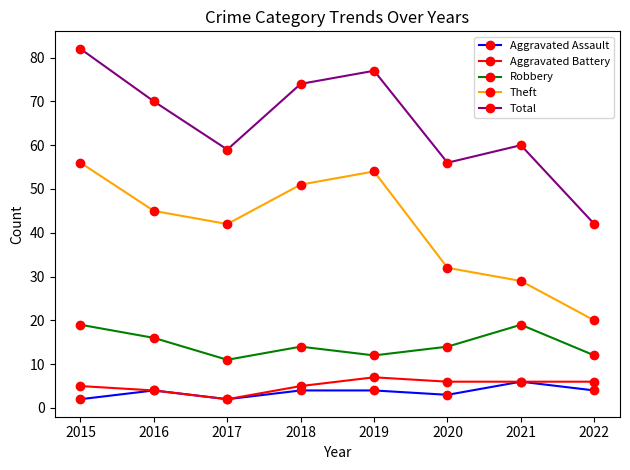

Count the Aggravated Battery values in the range 5 to 6.

5